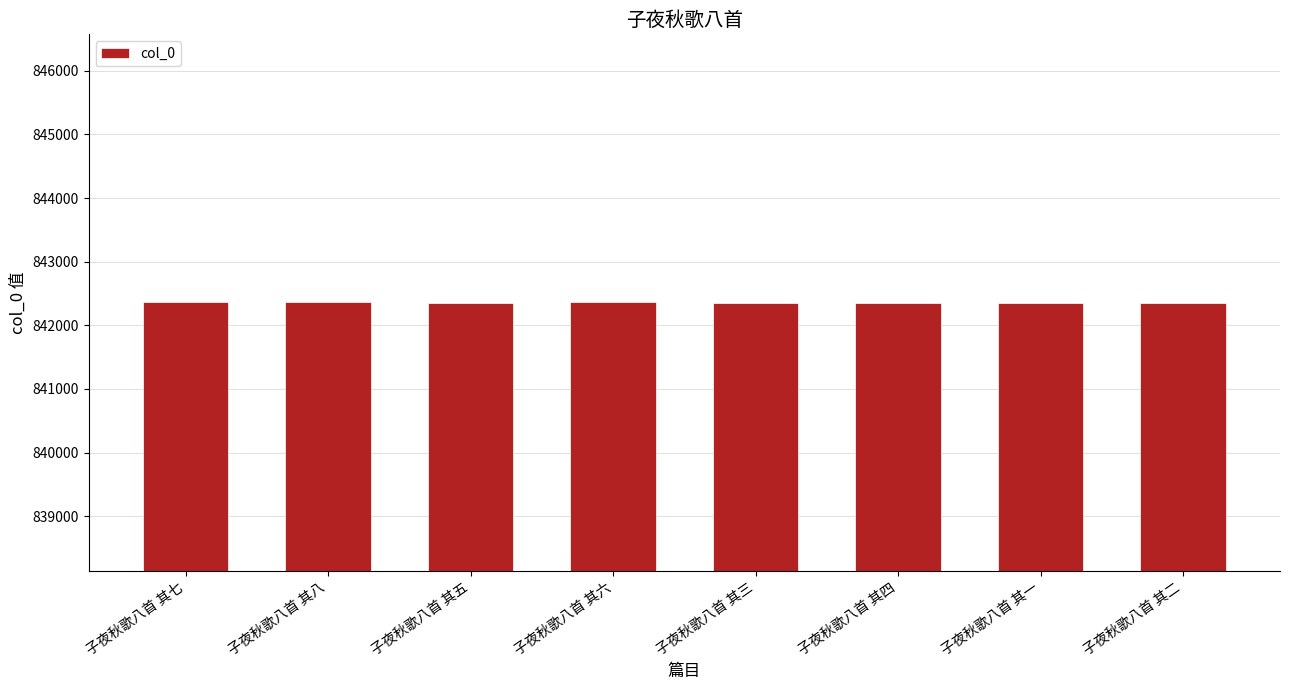

Does the chart contain stacked bars?

No